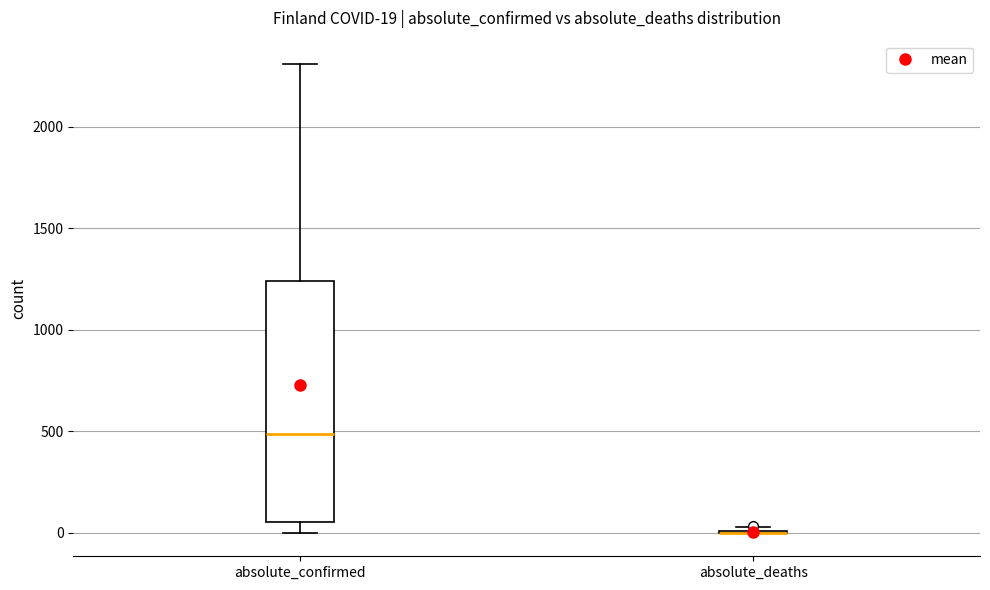

Comparing the boxes themselves (not the whiskers), which one is the tallest?

absolute_confirmed